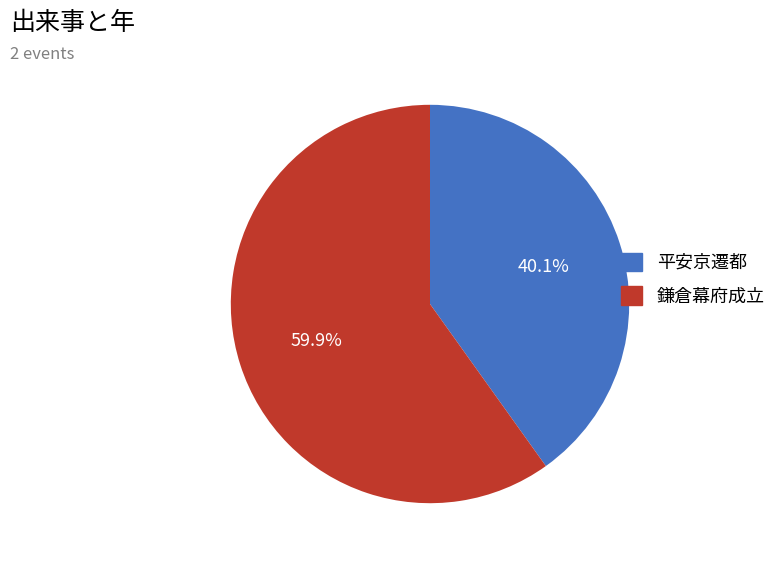

Which category accounts for the majority?

鎌倉幕府成立